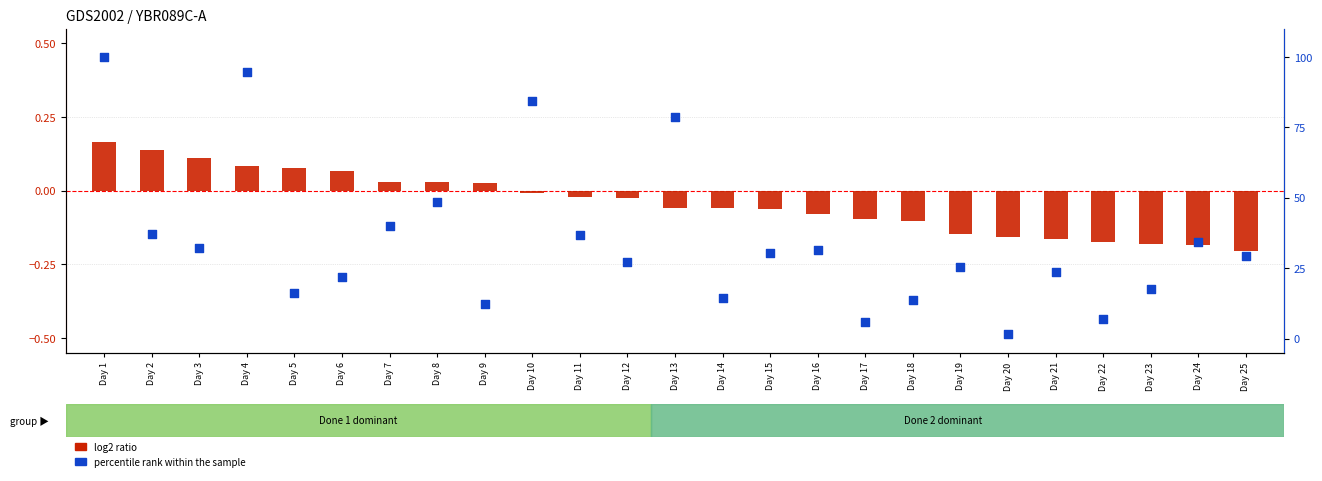

Which series has the largest total across all categories?

percentile rank within the sample